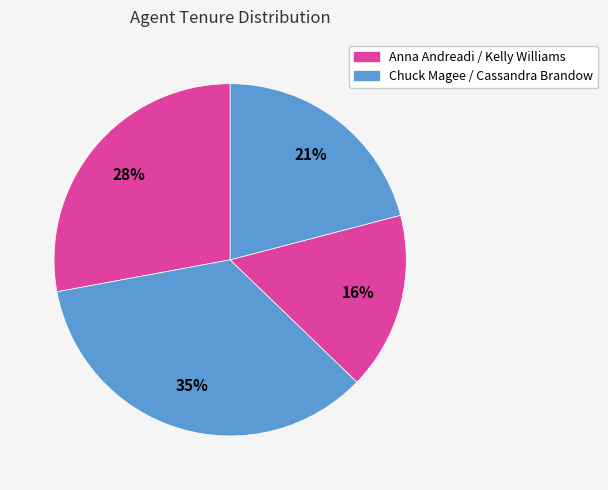

How many slices are in this pie chart?

4